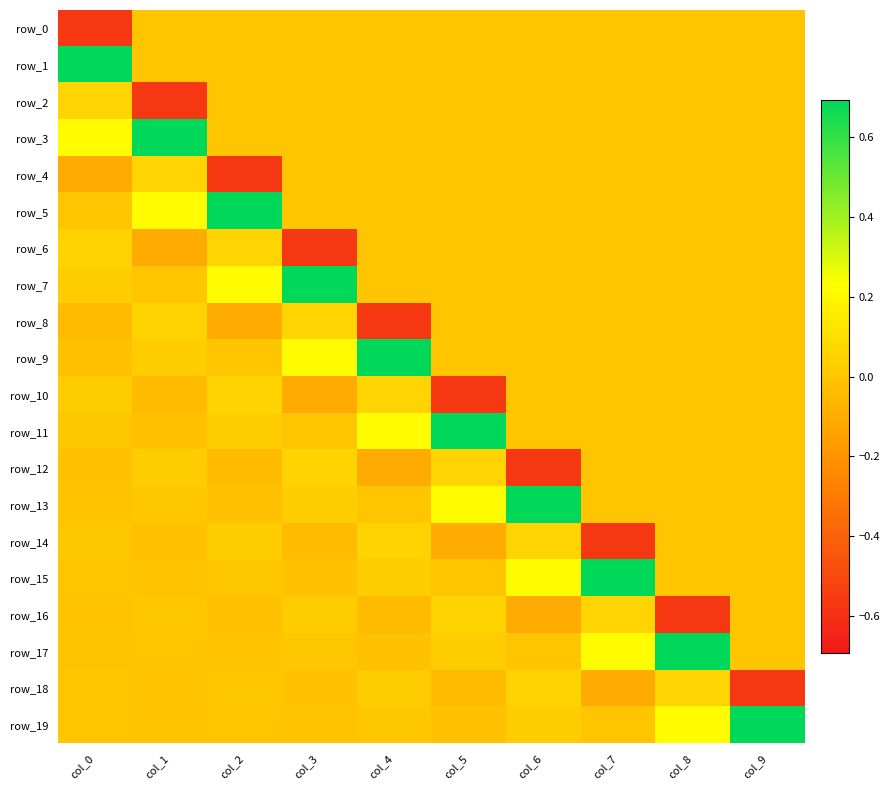

What is the sum of the row_1 values at col_6 and col_0?

0.7